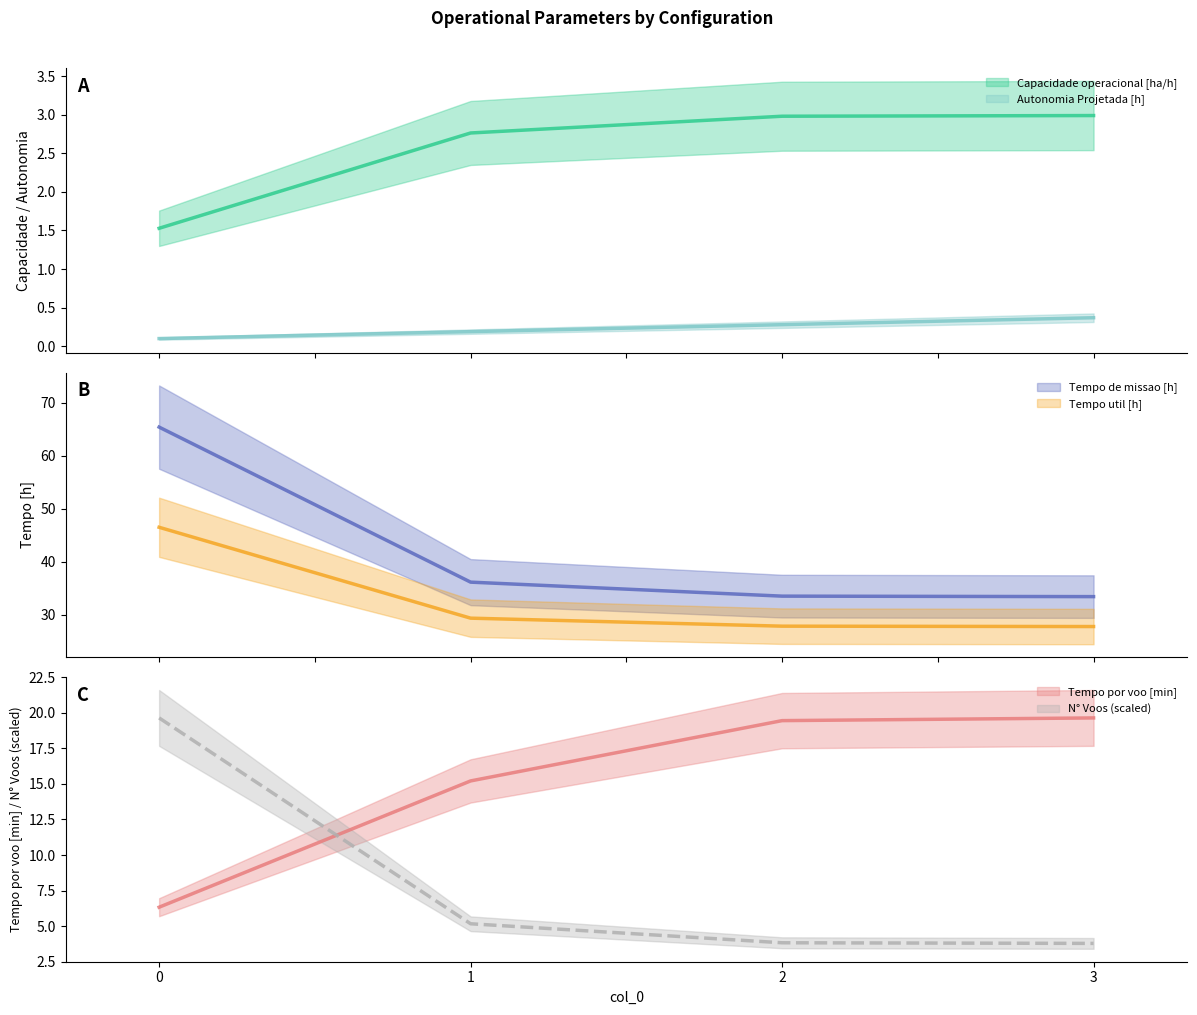

Reading left to right, what are all the values shown in this chart?

Capacidade operacional [ha/h]: 0=1.5	1=2.8	2=3.0	3=3.0
Tempo de missao [h]: 0=65.4	1=36.2	2=33.5	3=33.5
Tempo util [h]: 0=46.5	1=29.4	2=27.9	3=27.8
Tempo por voo [min]: 0=6.3	1=15.2	2=19.4	3=19.6
Autonomia Projetada [h]: 0=0.1	1=0.2	2=0.3	3=0.4
N° Voos: 0=19.6	1=5.2	2=3.8	3=3.8